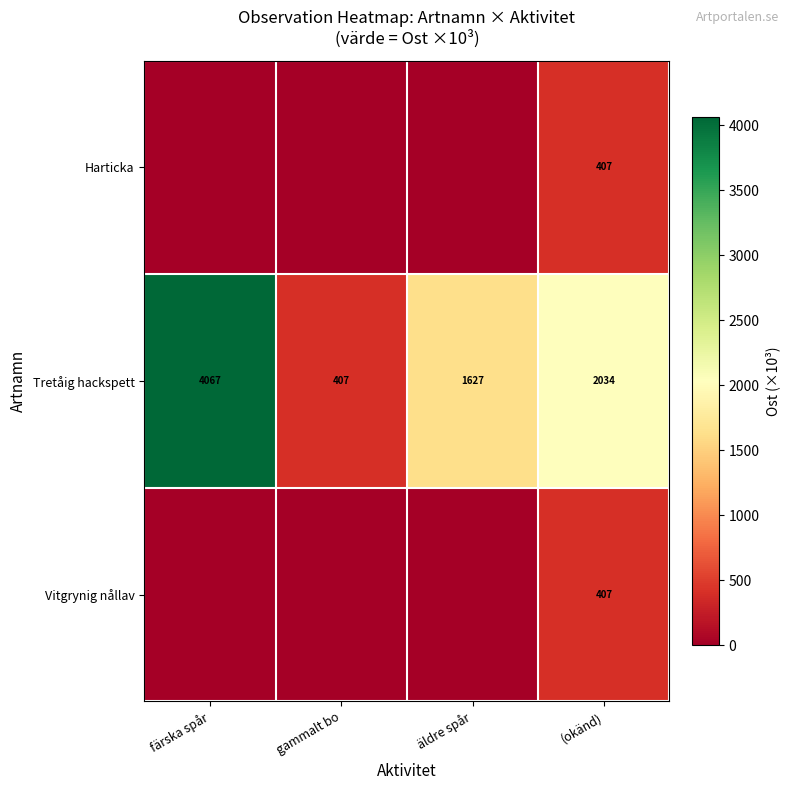

What is the difference between the maximum and second lowest values in the Tretåig hackspett series?

2440